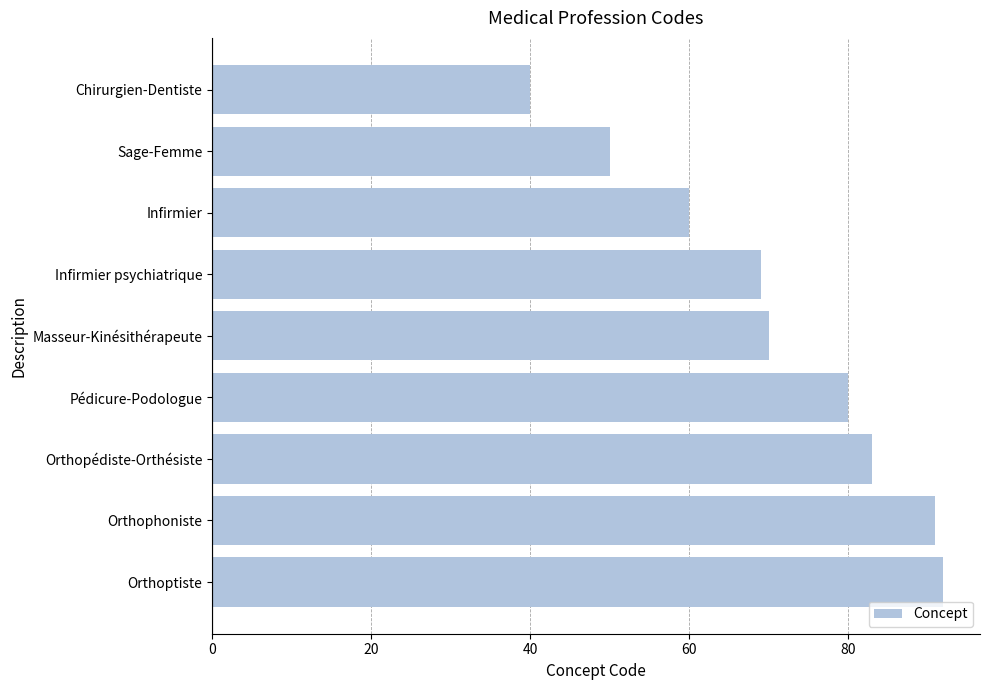

What is the smallest value displayed?

40